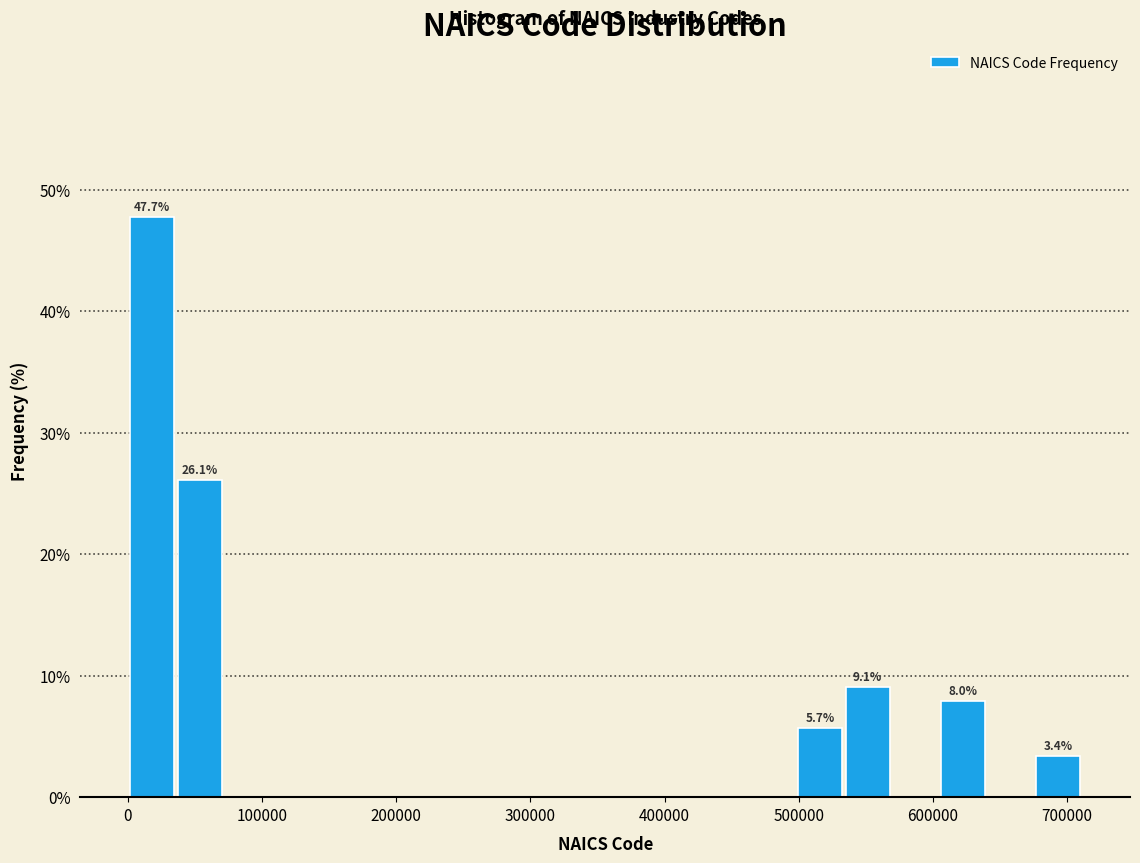

Read against the x-axis, roughly where is the centre of the tallest bar?

20000